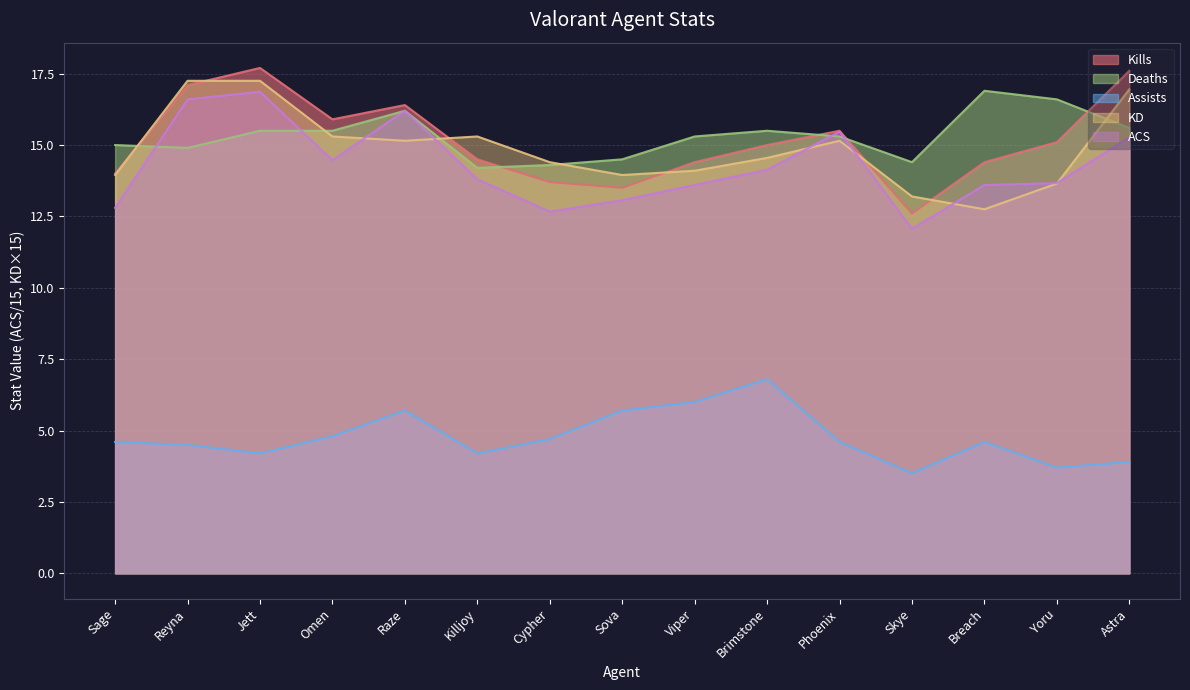

Reading left to right, transcribe all the data shown in this chart.

Kills: 14.0	17.1	17.7	15.9	16.4	14.5	13.7	13.5	14.4	15.0	15.5	12.6	14.4	15.1	17.6
Deaths: 15.0	14.9	15.5	15.5	16.2	14.2	14.3	14.5	15.3	15.5	15.3	14.4	16.9	16.6	15.6
Assists: 4.6	4.5	4.2	4.8	5.7	4.2	4.7	5.7	6.0	6.8	4.6	3.5	4.6	3.7	3.9
KD: 14.0	17.2	17.2	15.3	15.2	15.3	14.4	14.0	14.1	14.5	15.2	13.2	12.8	13.7	16.9
ACS: 12.8	16.6	16.9	14.5	16.2	13.8	12.7	13.1	13.6	14.1	15.5	12.1	13.6	13.7	15.3